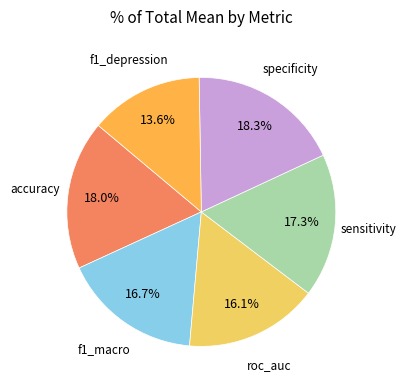

How many segments does this pie chart have?

6